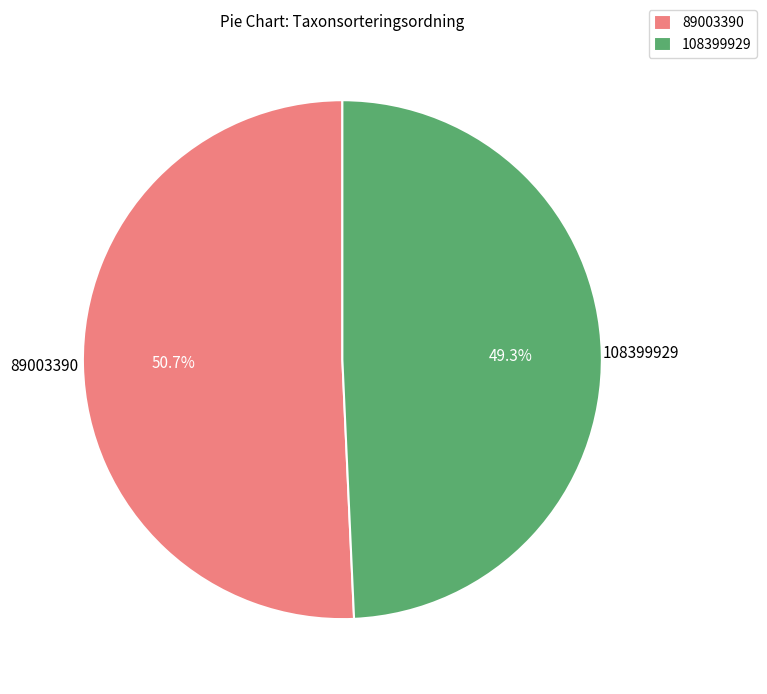

How many segments does this pie chart have?

2